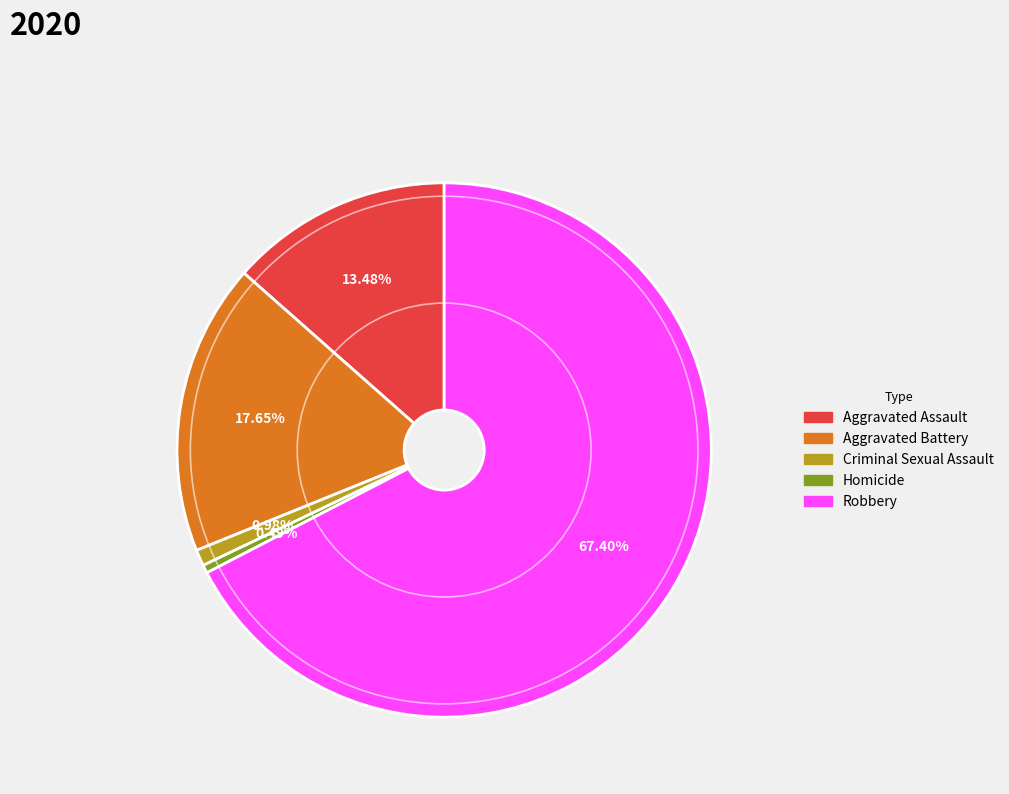

To the nearest percent, what is the difference between the Robbery and Aggravated Assault slice percentages?

54%